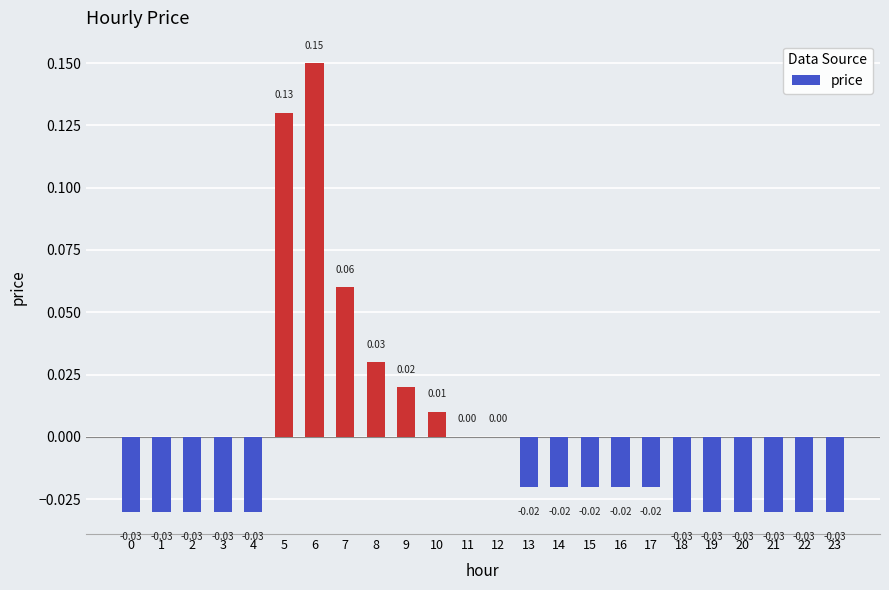

Are the bars horizontal?

No